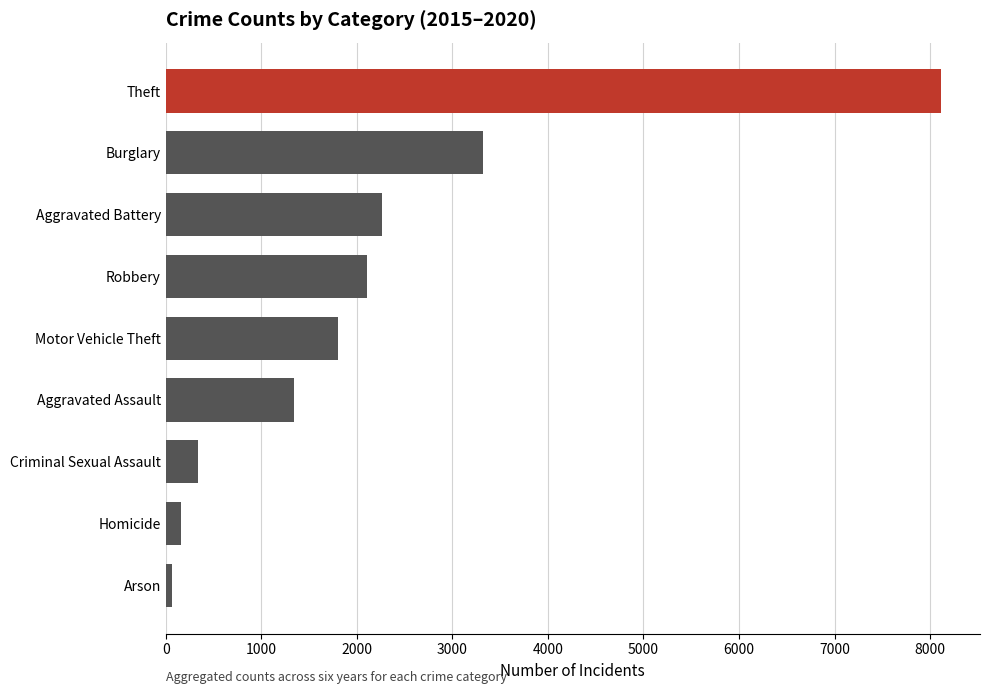

List the labels in order of value, smallest first.

Arson, Homicide, Criminal Sexual Assault, Aggravated Assault, Motor Vehicle Theft, Robbery, Aggravated Battery, Burglary, Theft